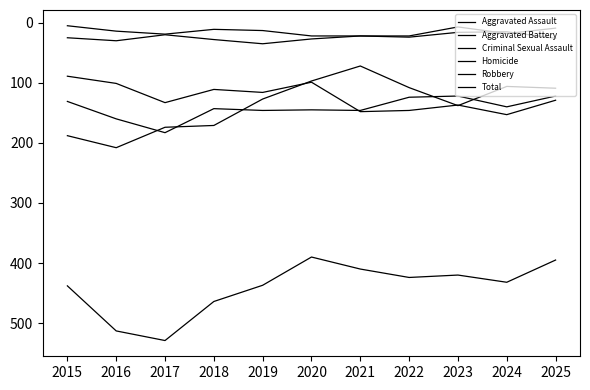

Does the chart have visible grid lines?

No